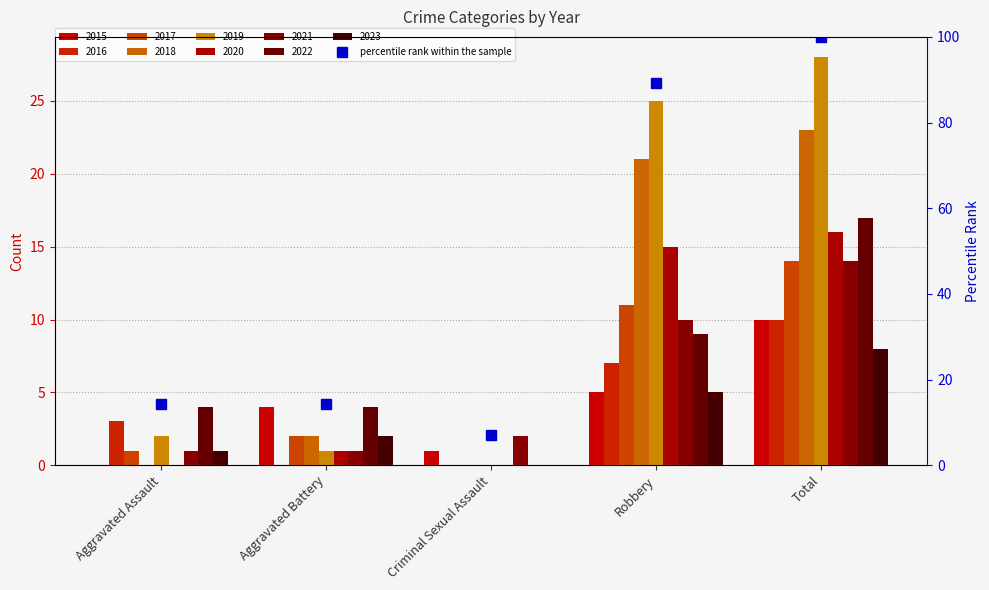

At which label does the data first exceed 14?

Aggravated Assault